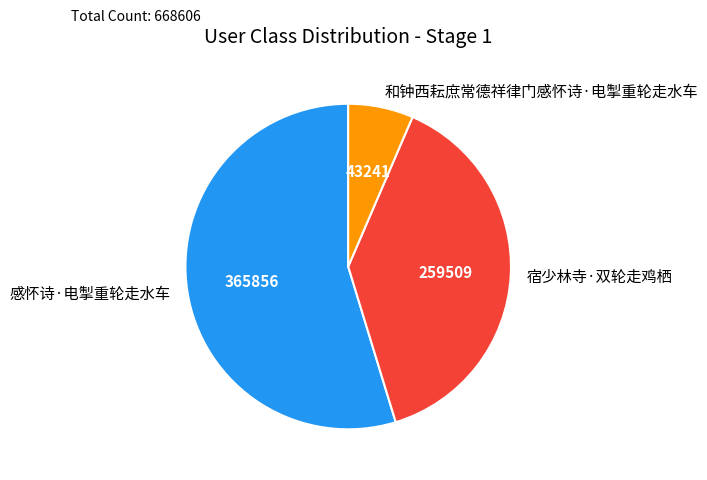

The 和钟西耘庶常德祥律门感怀诗·电掣重轮走水车 slice represents 13% of the pie. True or false?

False